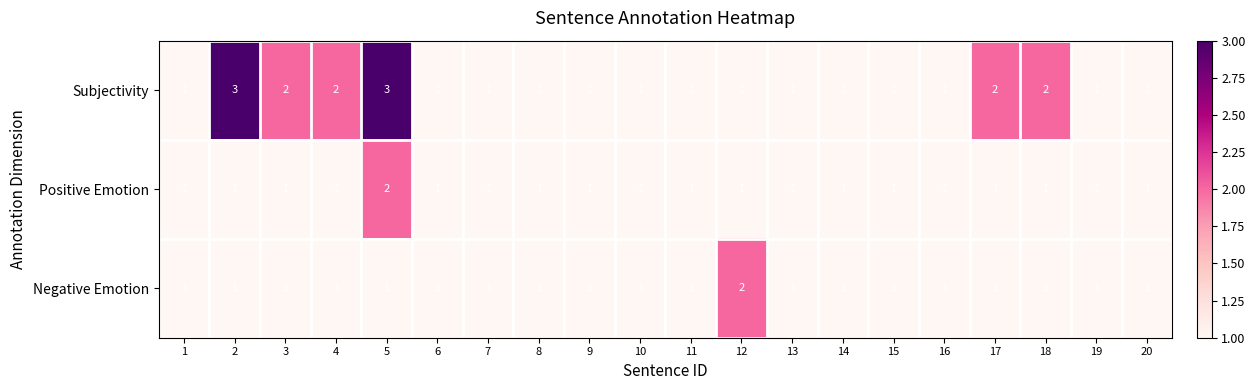

Is it true that Negative Emotion equals 1 at 7?

True